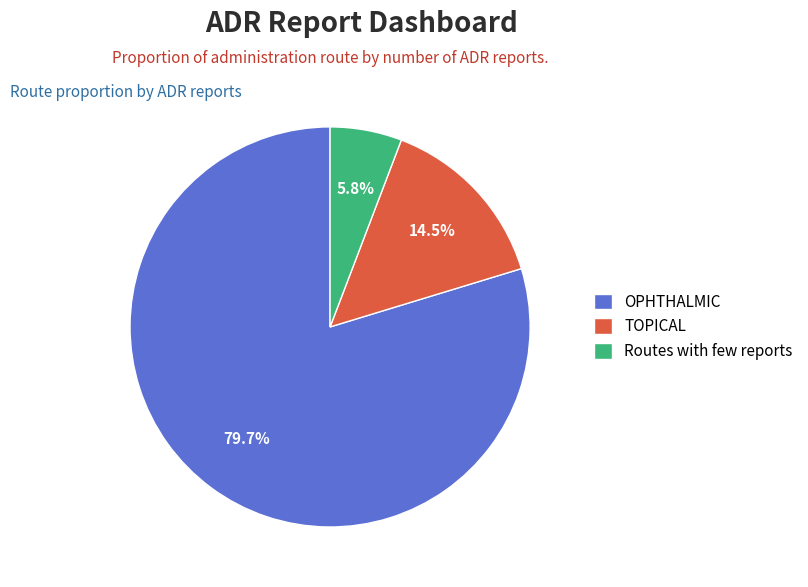

Which slice represents more than half of the pie?

OPHTHALMIC